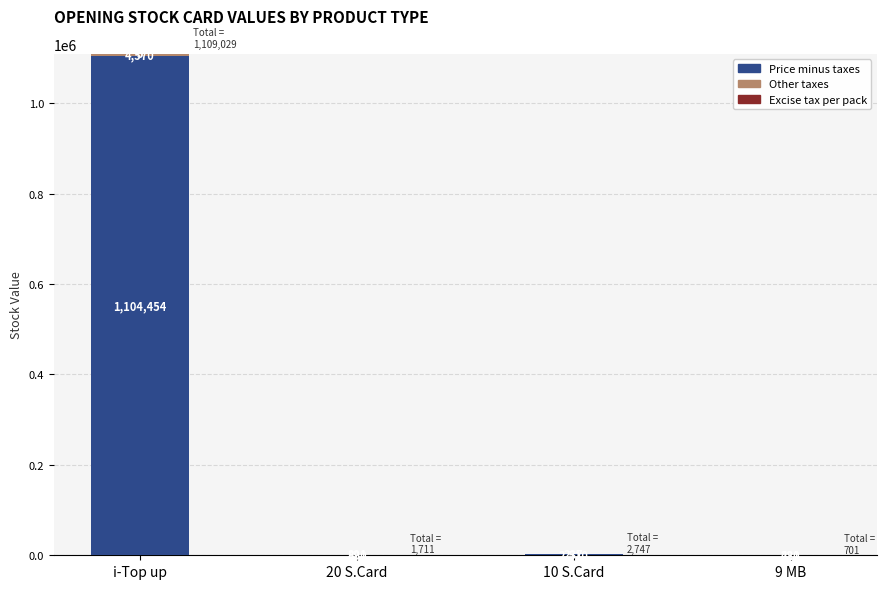

What is the total value across all series at 10 S.Card?

2747